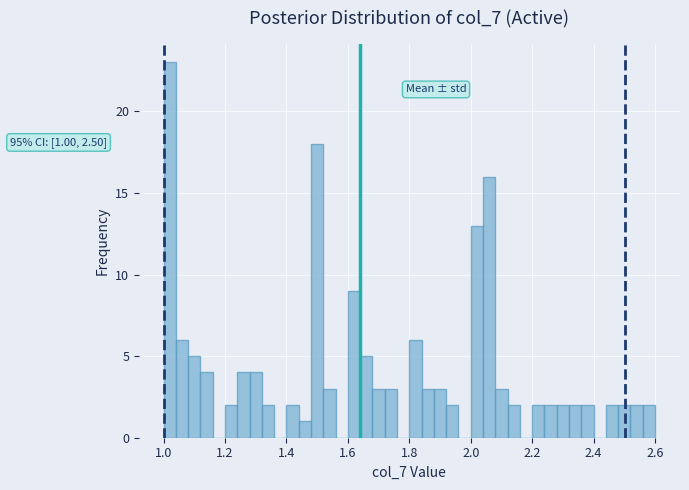

Read against the x-axis, roughly where is the centre of the tallest bar?

1.02